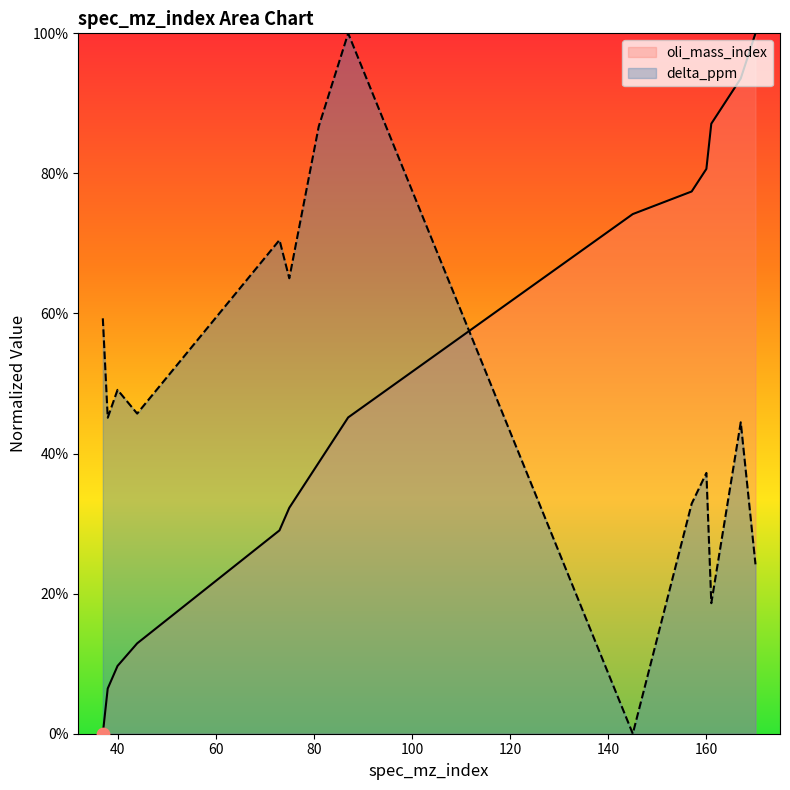

At how many categories does at least one series exceed 94?

2